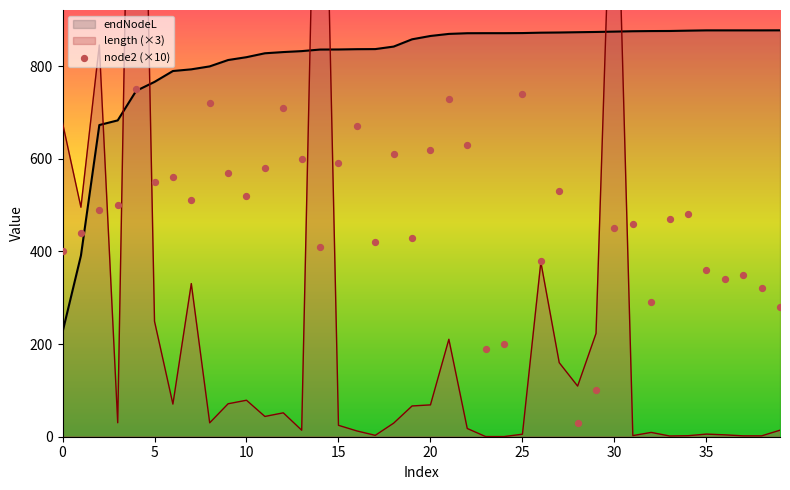

What are all the series names shown in the legend?

node2, endNodeL, length